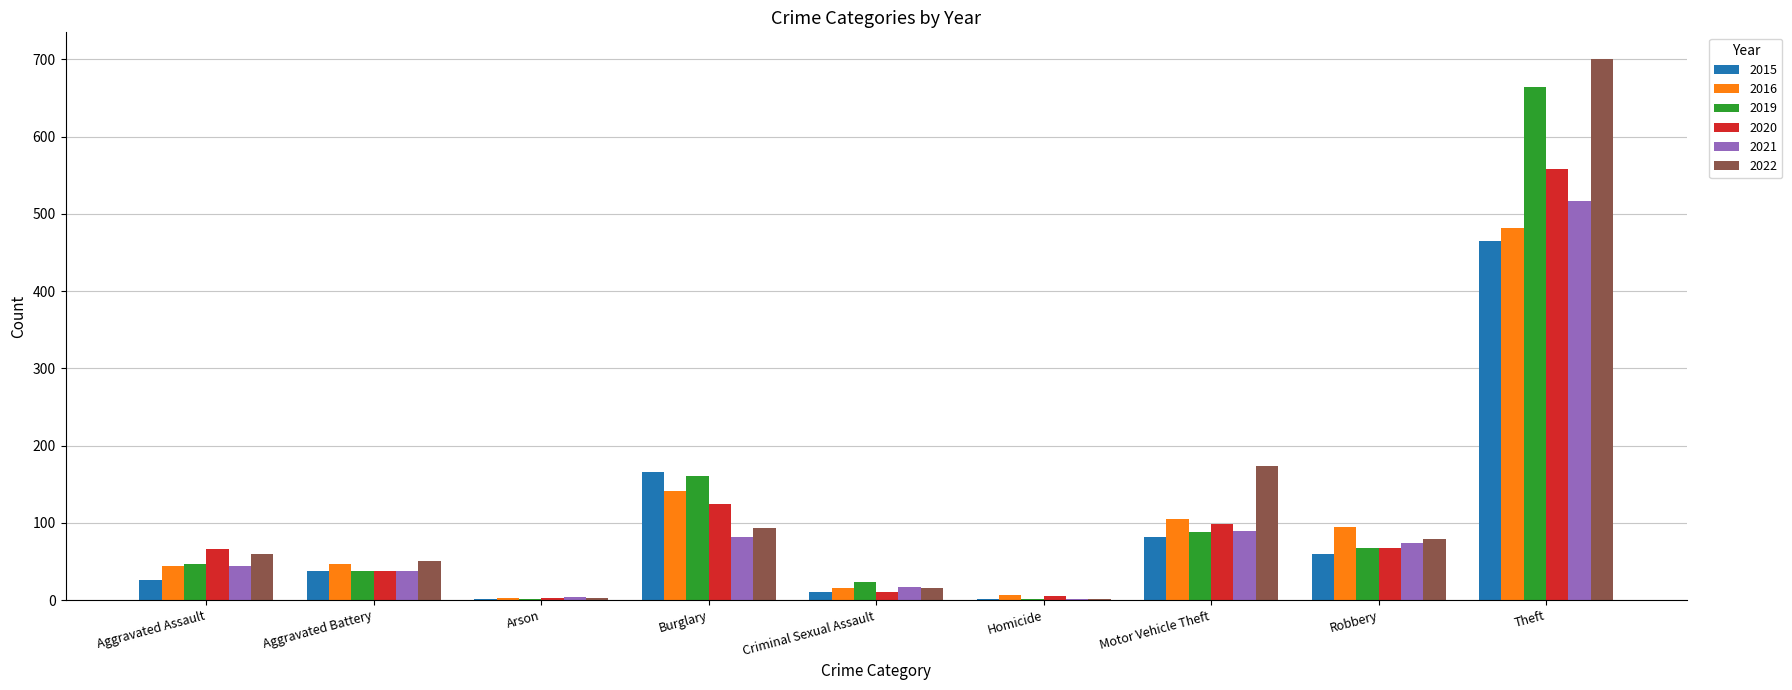

Which category has the highest value across all series?

Theft